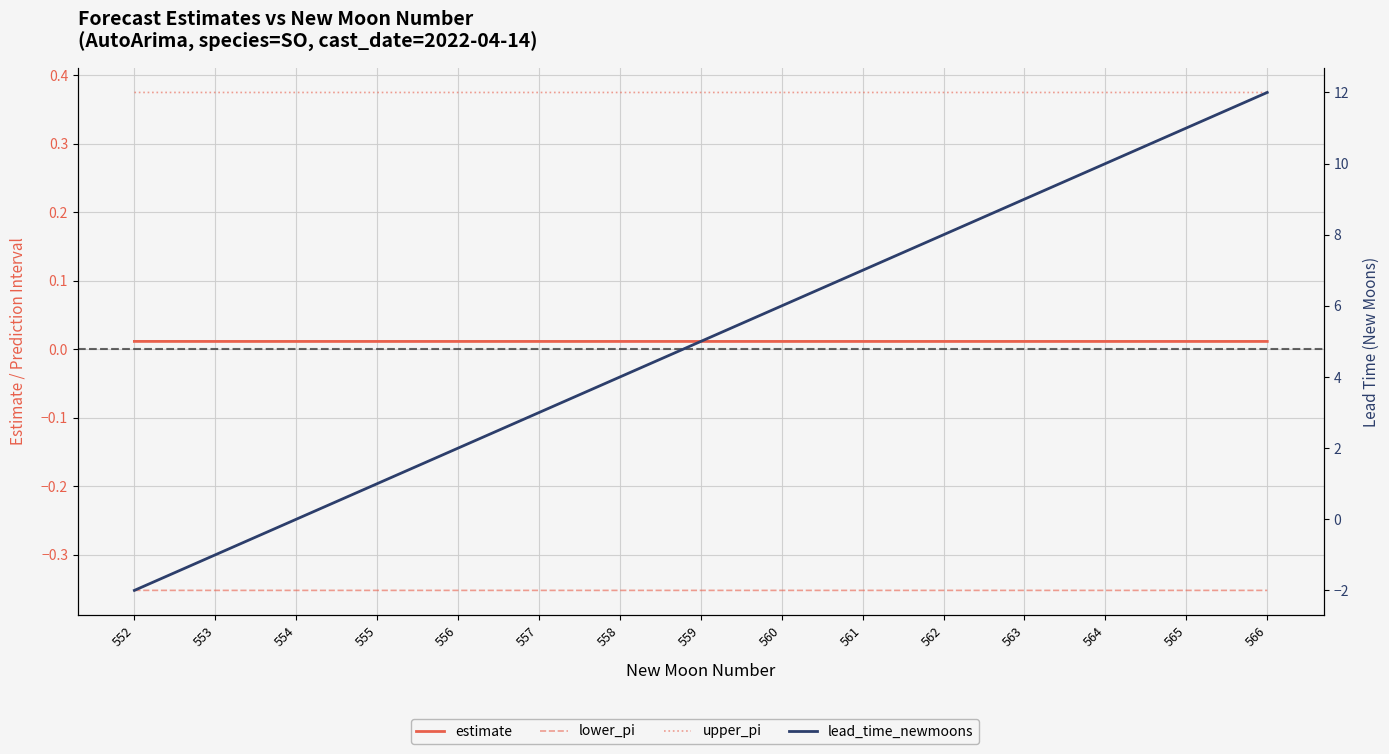

At which category is the sum across all series the highest?

566